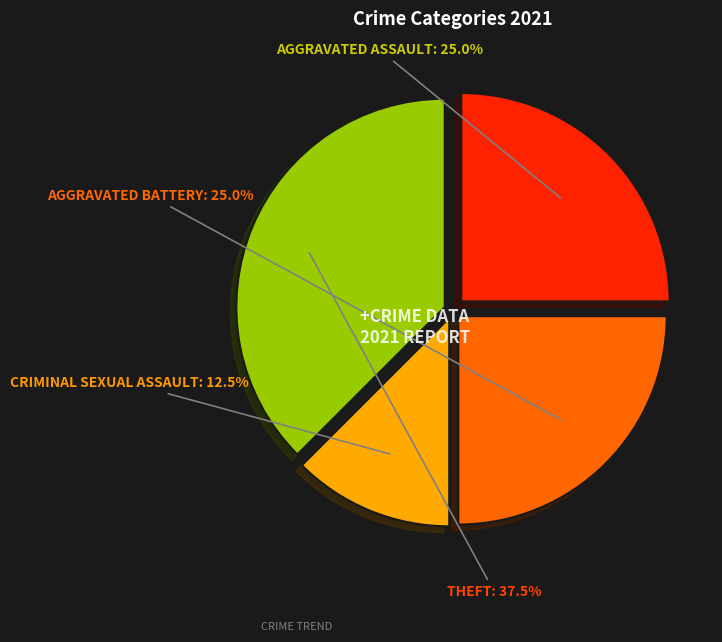

Is there a majority slice in this chart?

No